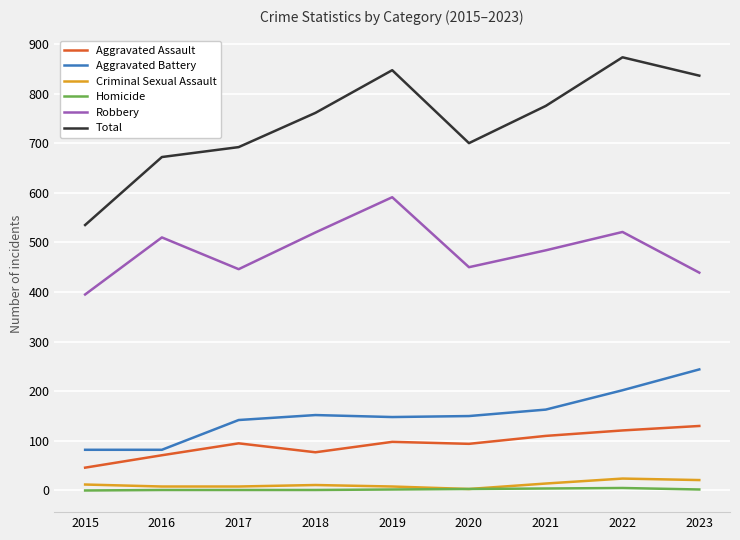

What is the greatest value displayed?

873